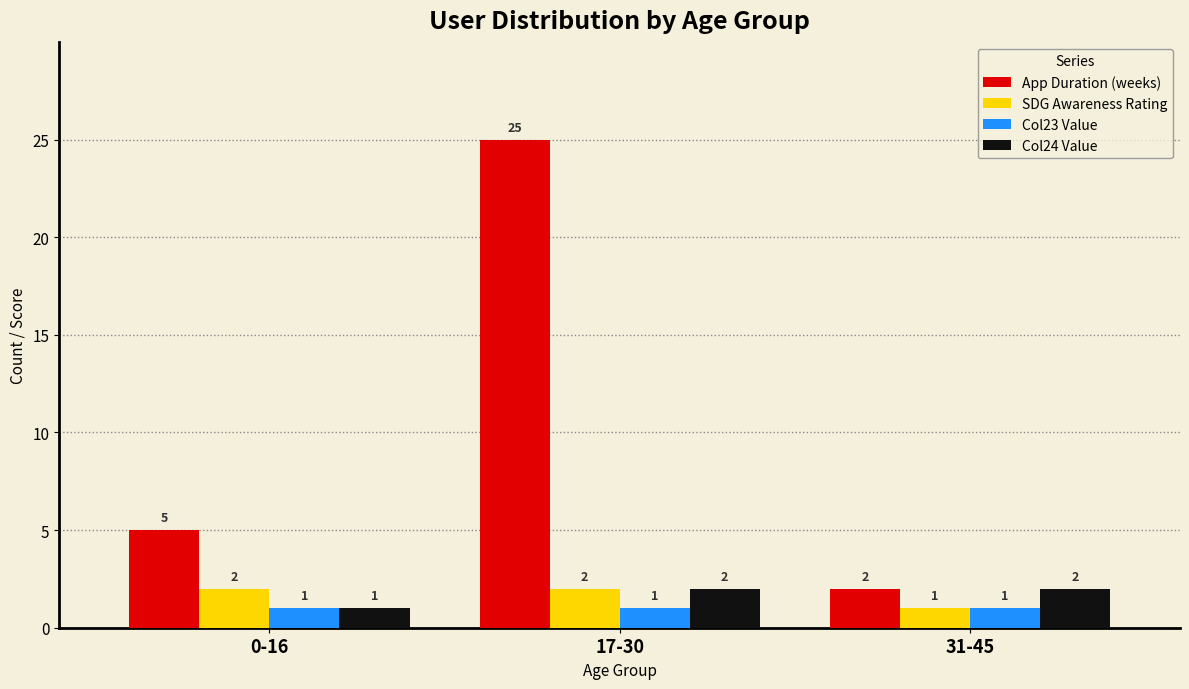

Read the App Duration (weeks) value at 17-30, to the nearest 5.

25